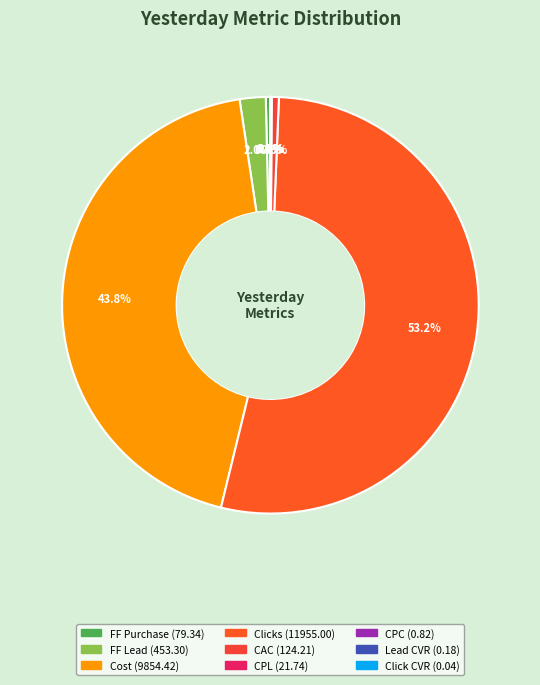

True or false: CPC accounts for 0% of the total.

True